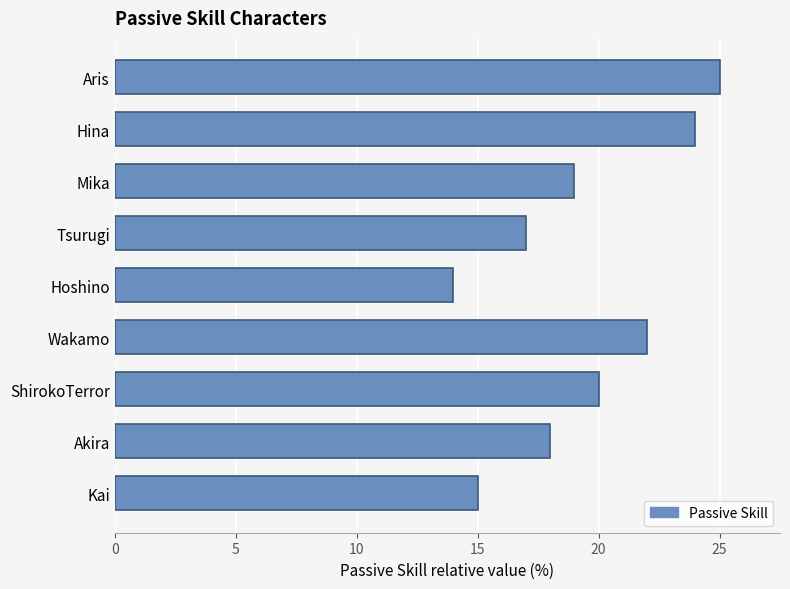

Which label corresponds to the smallest value in the chart?

Hoshino